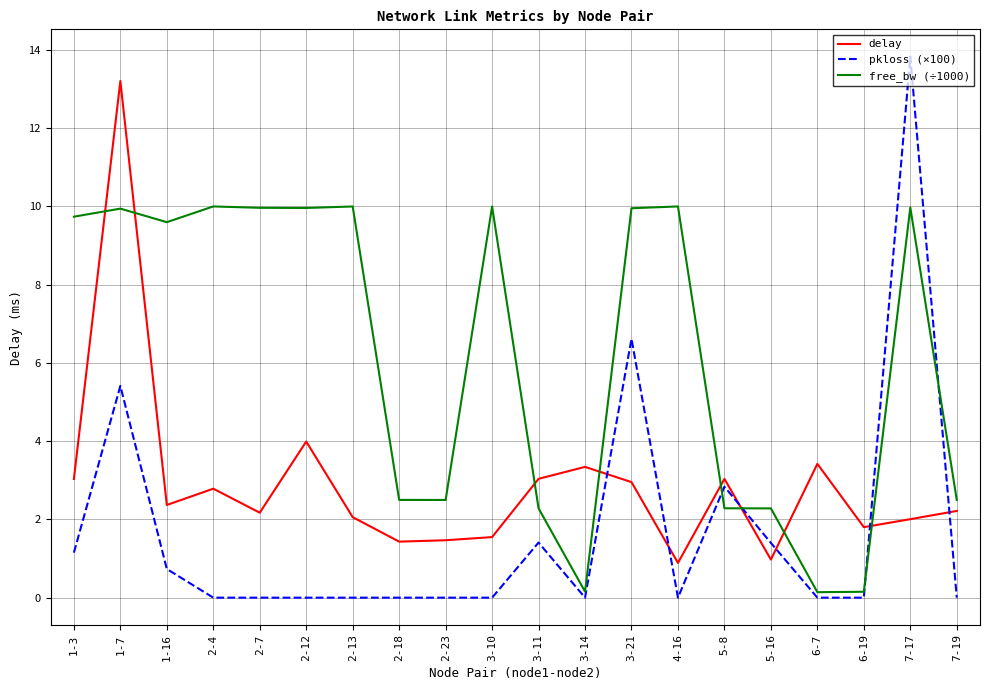

Which series has the largest total across all categories?

free_bw (÷1000)